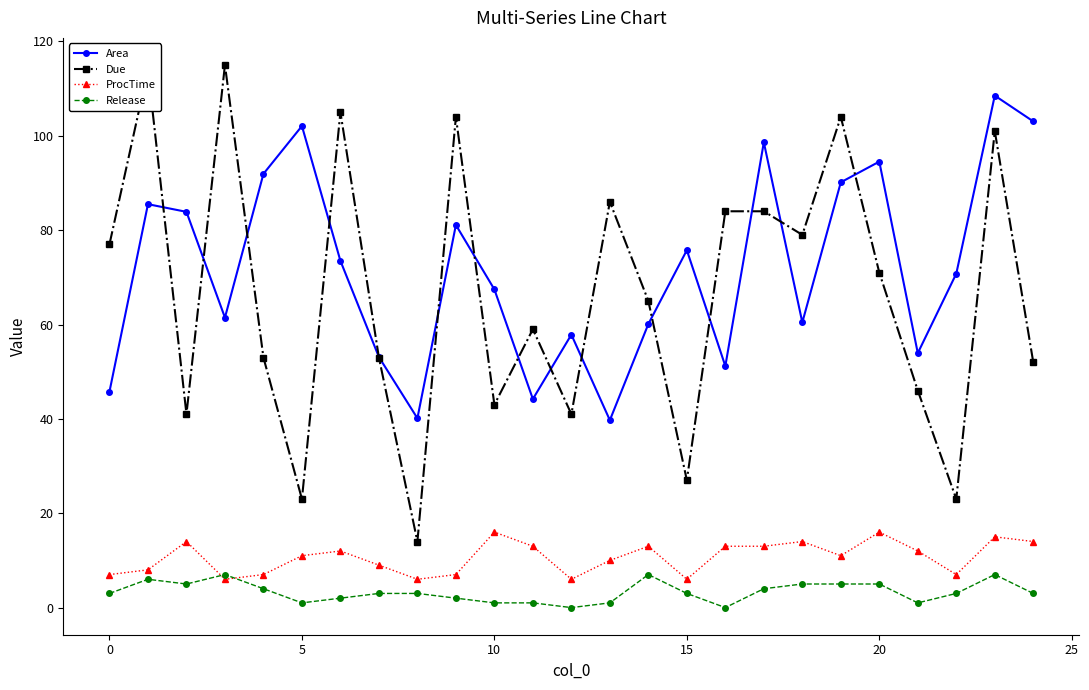

Rank the series by their maximum value, from lowest to highest.

Release, ProcTime, Area, Due